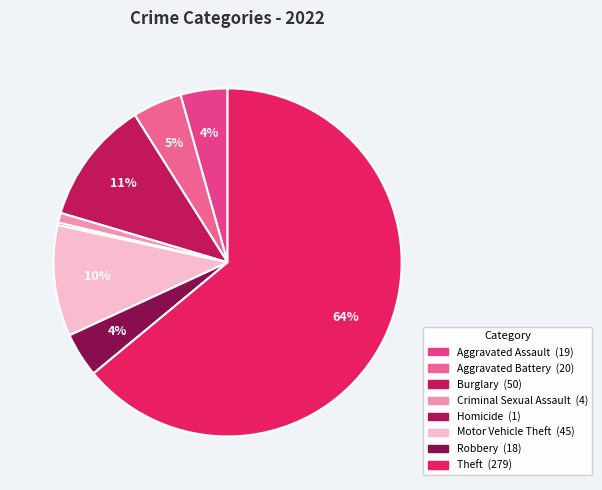

What is the largest slice in the pie chart?

Theft